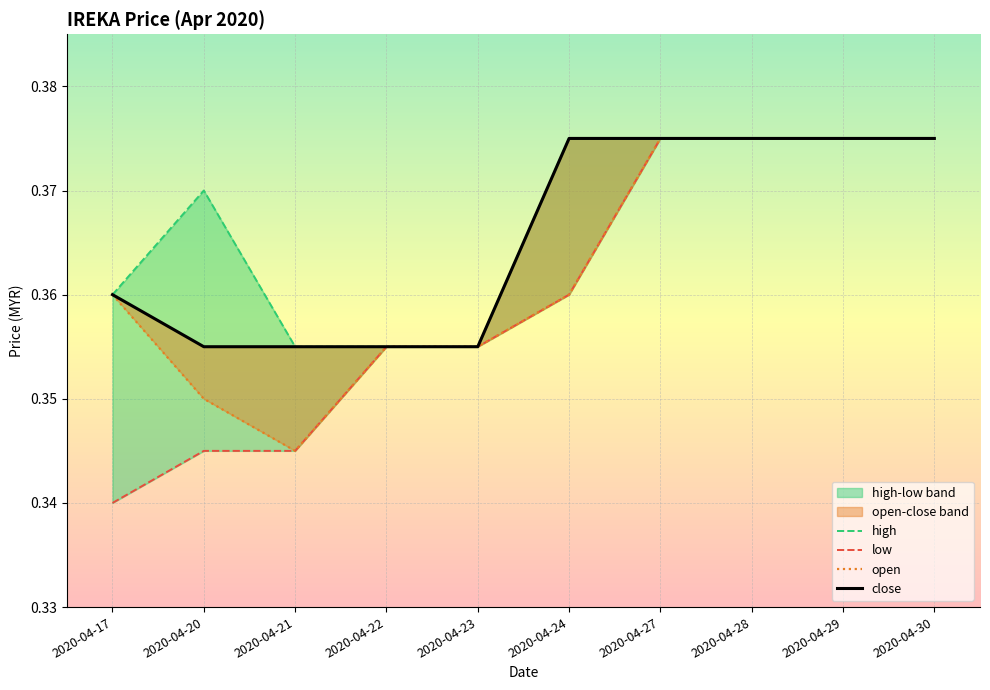

What are all the series names shown in the legend?

high, low, open, close